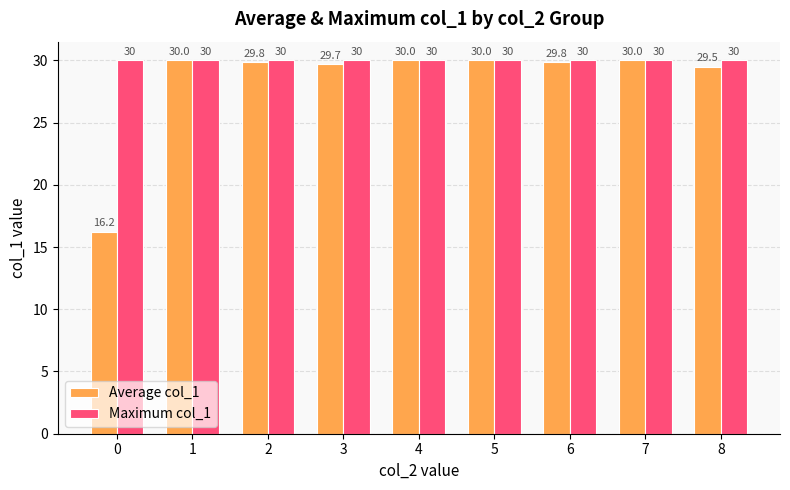

The value of Maximum col_1 at 0 is 30.0. True or false?

True